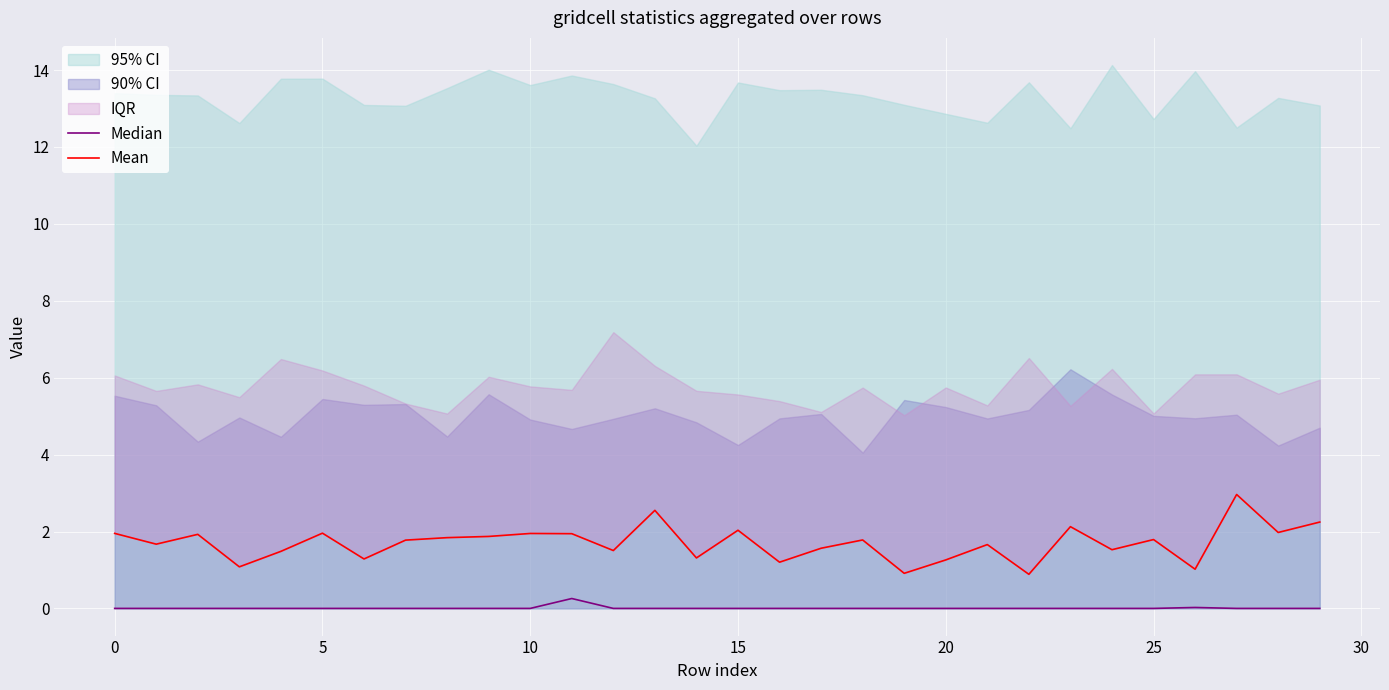

Reading left to right, list all the values displayed in this chart.

Median: 0.0	0.0	0.0	0.0	0.0	0.0	0.0	0.0	0.0	0.0	0.0	0.3	0.0	0.0	0.0	0.0	0.0	0.0	0.0	0.0	0.0	0.0	0.0	0.0	0.0	0.0	0.0	0.0	0.0	0.0
Mean: 2.0	1.7	1.9	1.1	1.5	2.0	1.3	1.8	1.8	1.9	1.9	1.9	1.5	2.6	1.3	2.0	1.2	1.6	1.8	0.9	1.3	1.7	0.9	2.1	1.5	1.8	1.0	3.0	2.0	2.2